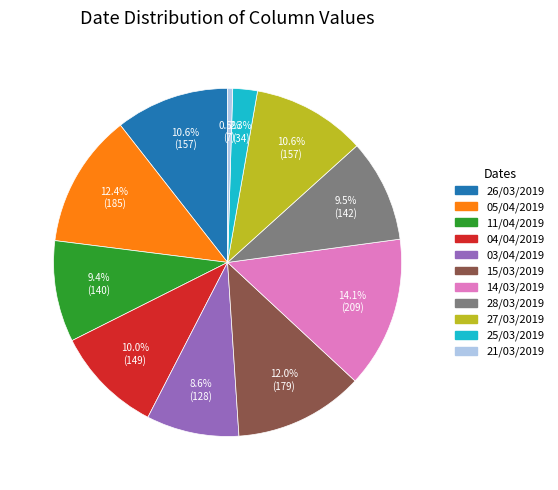

How many segments does this pie chart have?

11